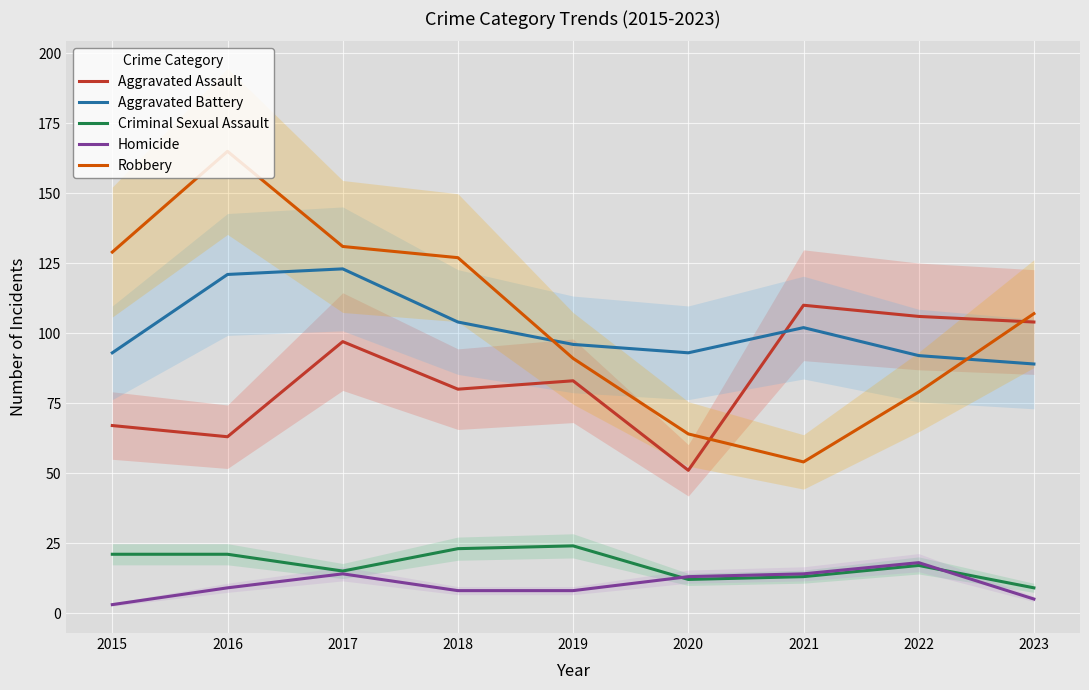

How many lines are shown in the chart?

5